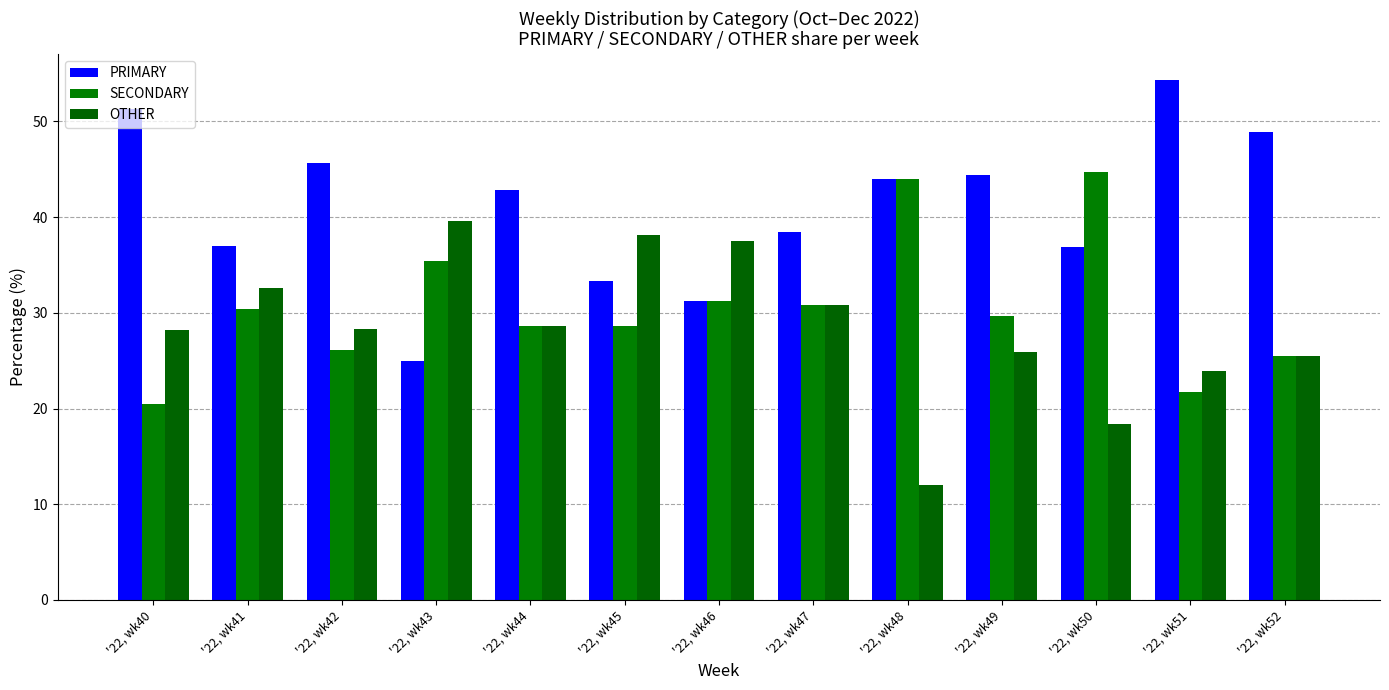

Which series has the largest total across all categories?

PRIMARY